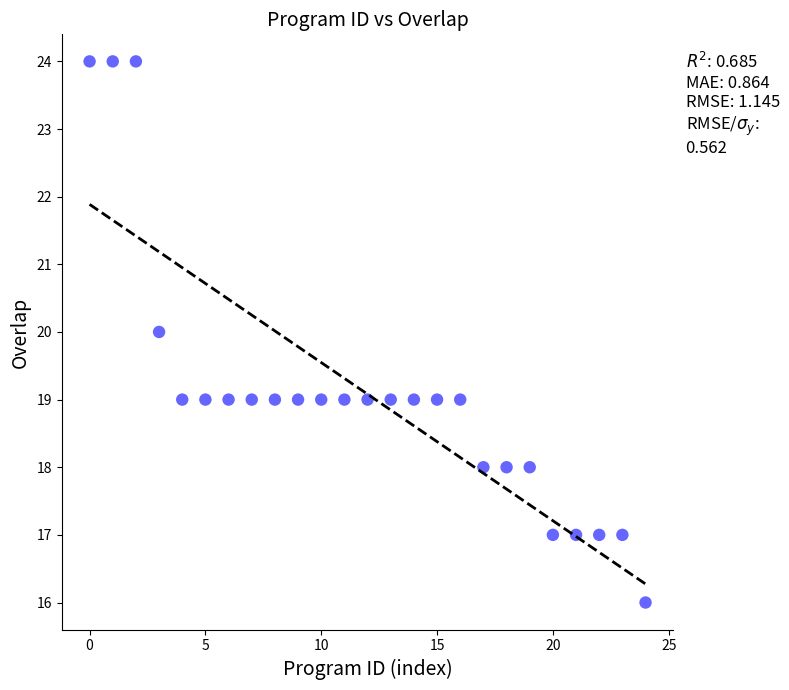

What is the range of Y values (max minus min)?

8